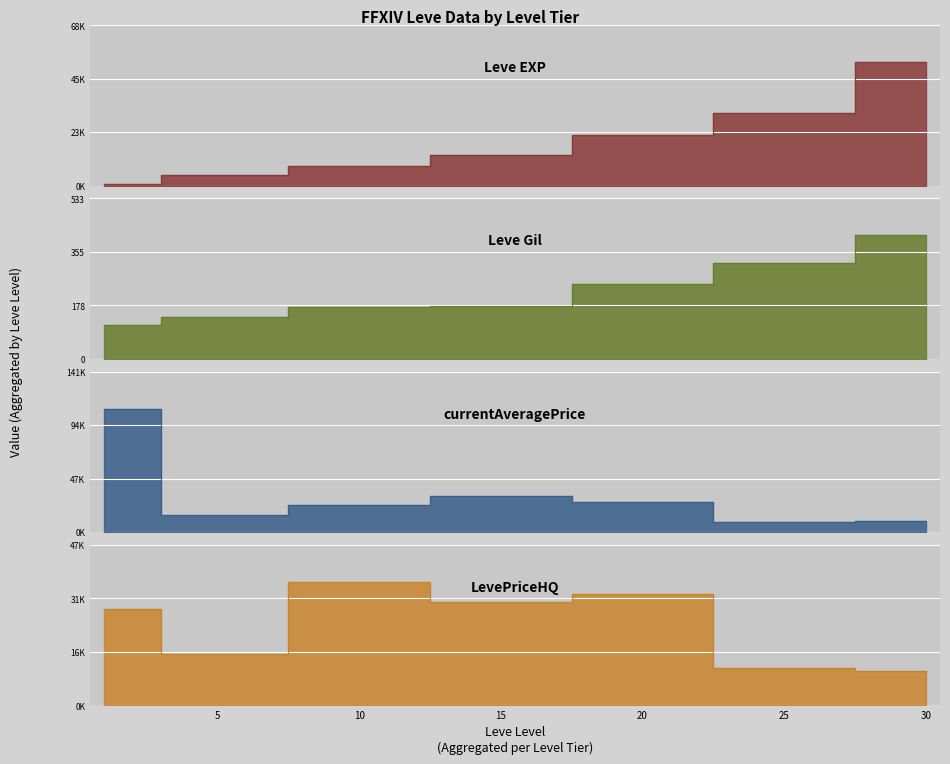

True or false: LevePriceHQ and Leve Gil intersect in this chart.

False